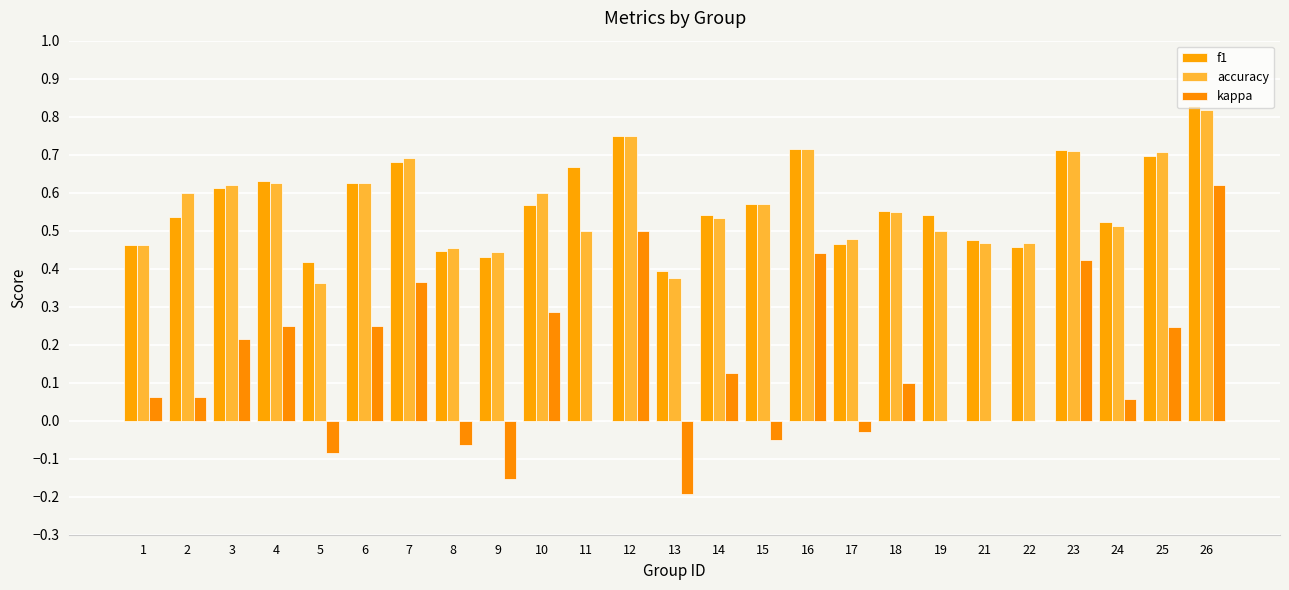

Which series changed the most between 6 and 26?

kappa